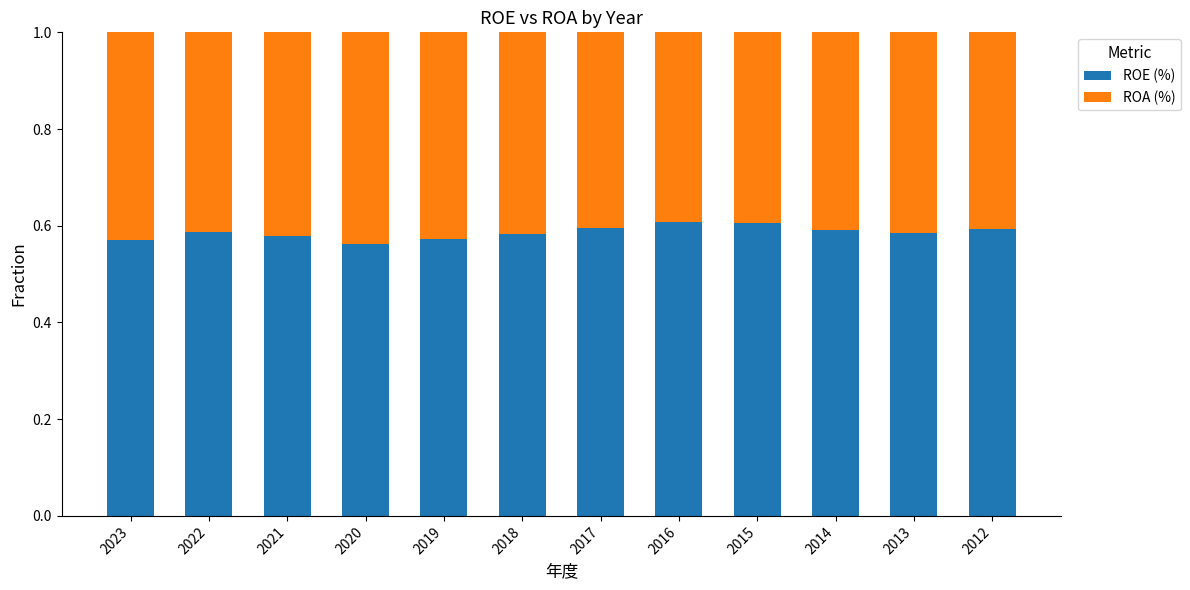

What is the total value across all series at 2019?

1.0